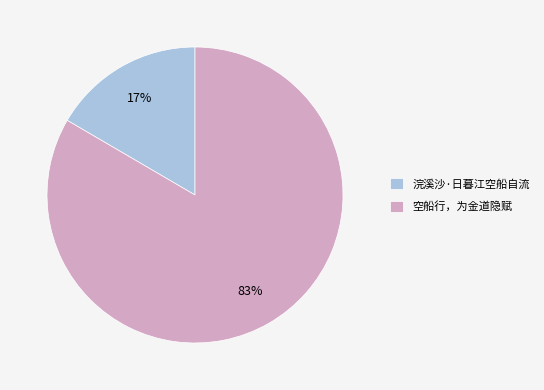

Between 空船行，为金道隐赋 and 浣溪沙·日暮江空船自流, which is larger?

空船行，为金道隐赋